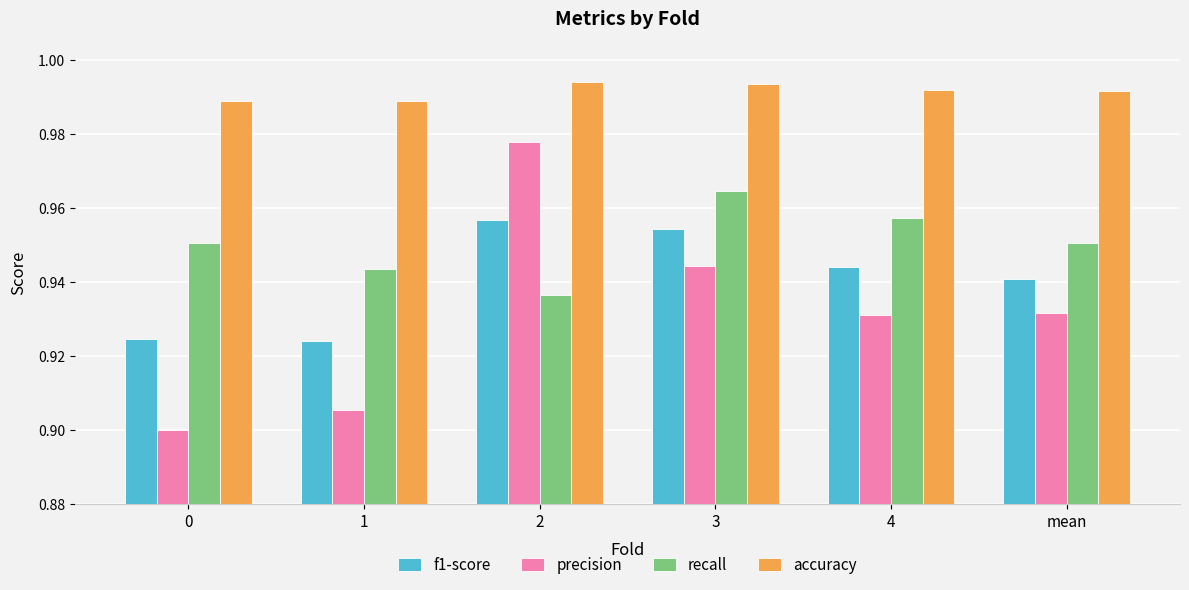

Rank the series by their average value, from highest to lowest.

accuracy, recall, f1-score, precision